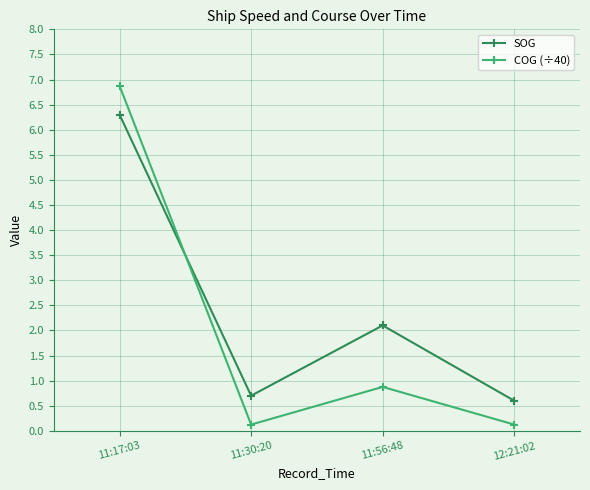

Which series has the widest spread of values?

COG (÷40)